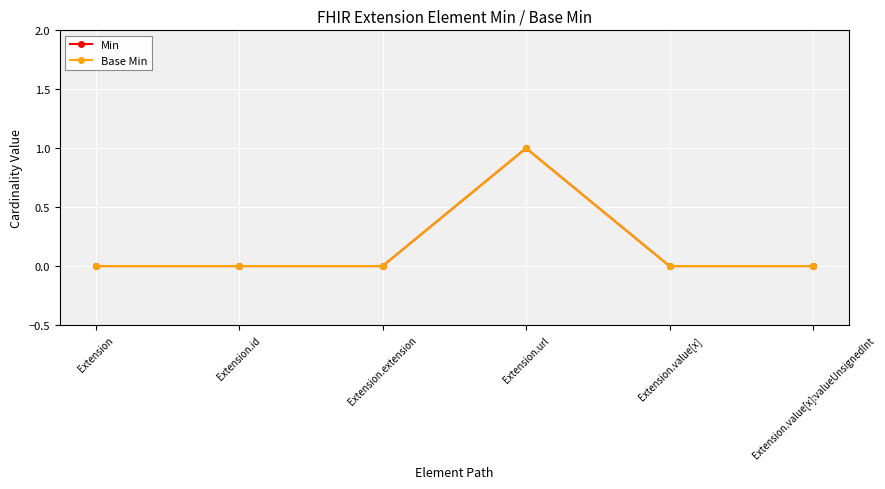

Where is the first local maximum for Base Min?

Extension.url